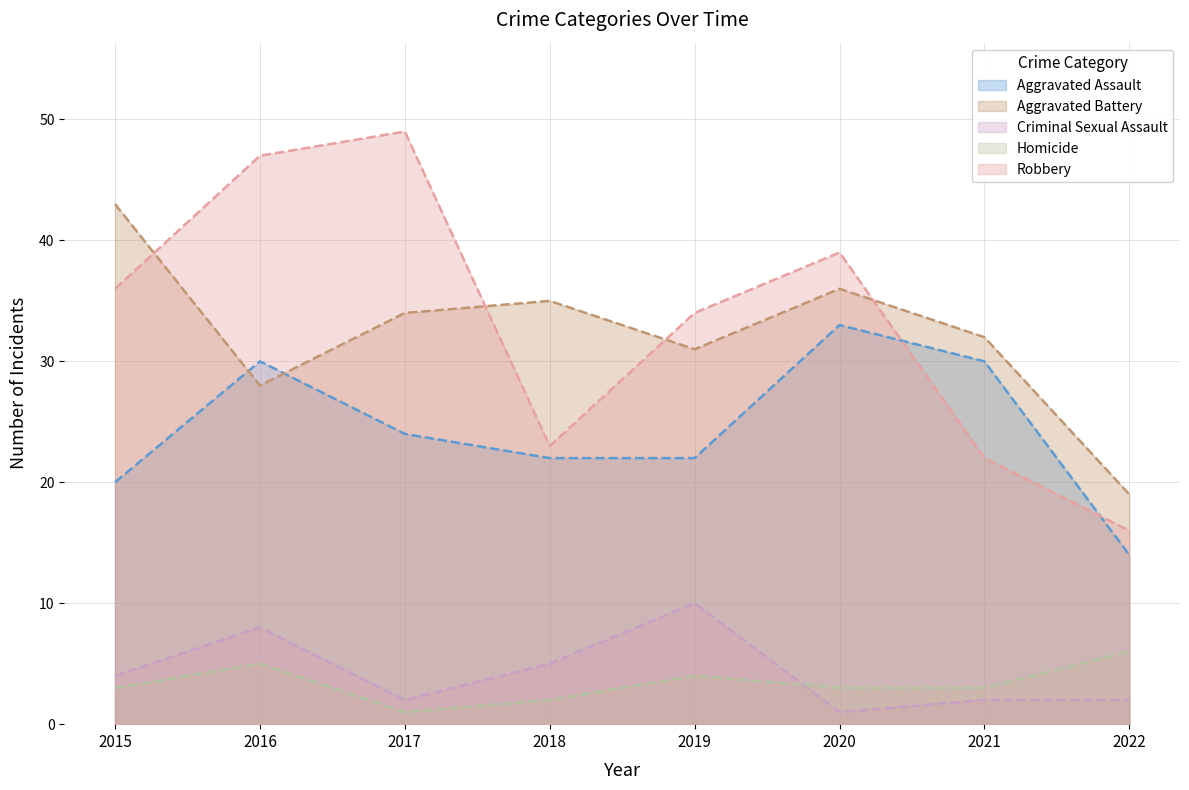

Between 2021 and 2018, which is larger?

2021